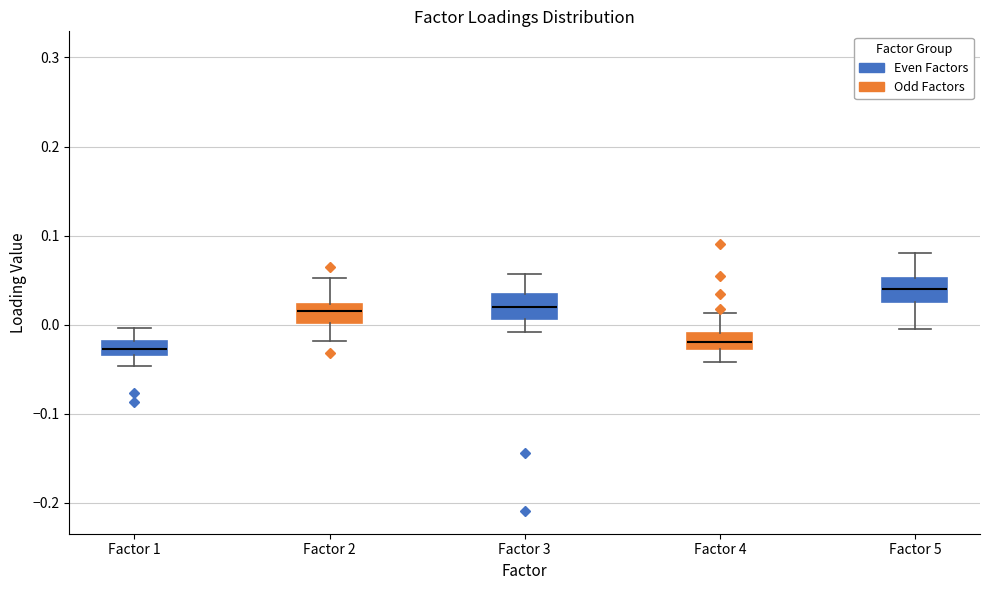

Where does the median line of the box for Factor 5 sit on the y-axis? The values are not printed on the chart, so give them approximately, as read against the axis.

0.04